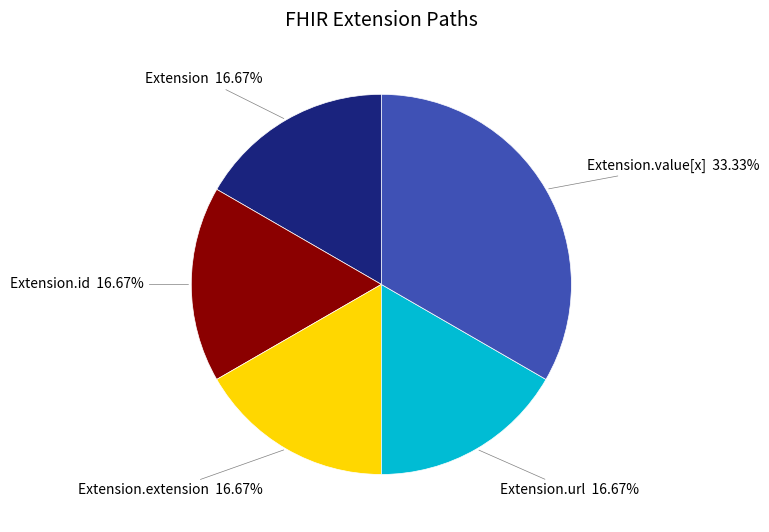

Is there a majority slice in this chart?

No